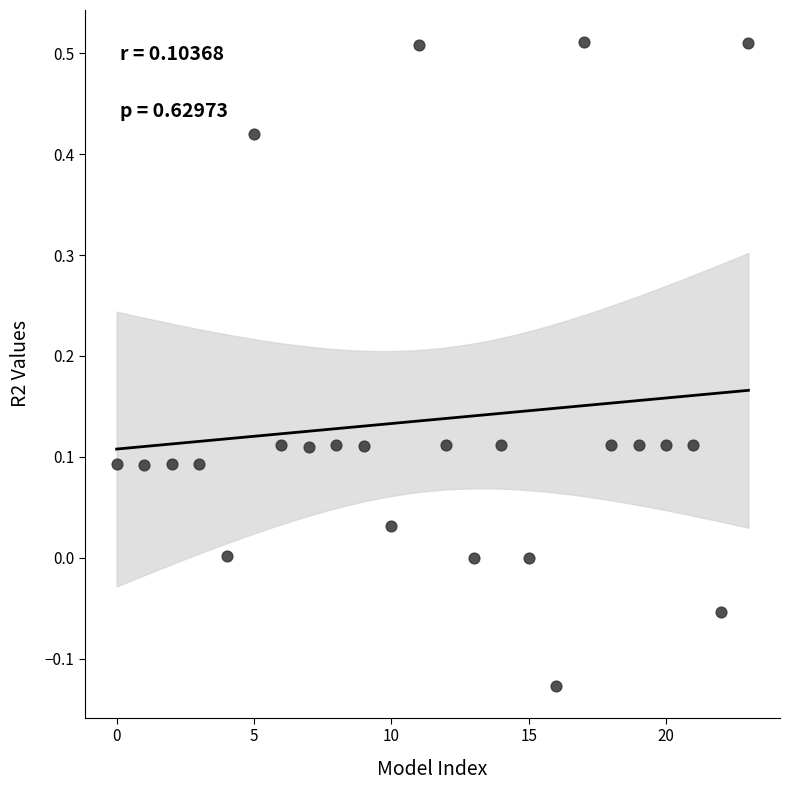

What is the range of Y values (max minus min)?

0.6